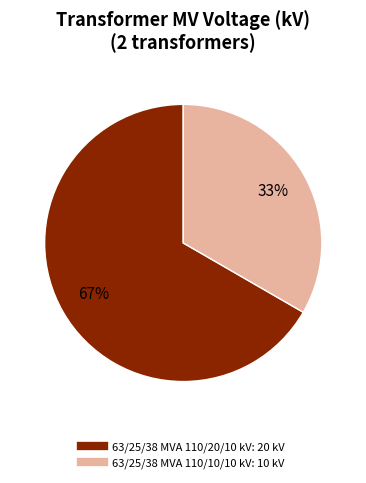

Does 63/25/38 MVA 110/20/10 kV account for over 50% of the chart?

Yes